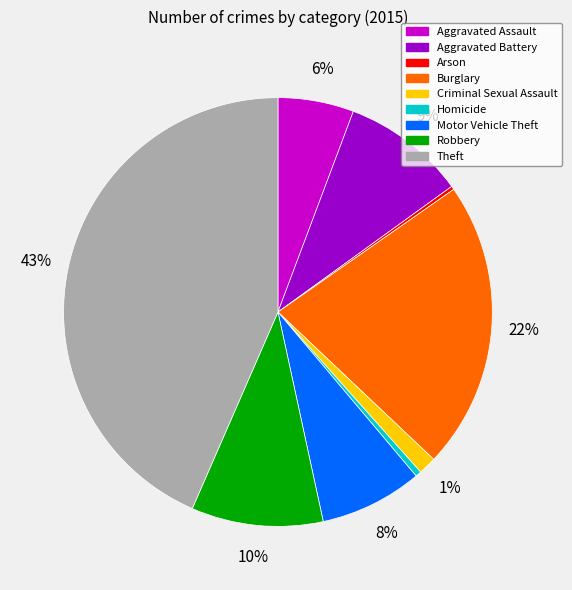

Which has a higher value, Theft or Homicide?

Theft